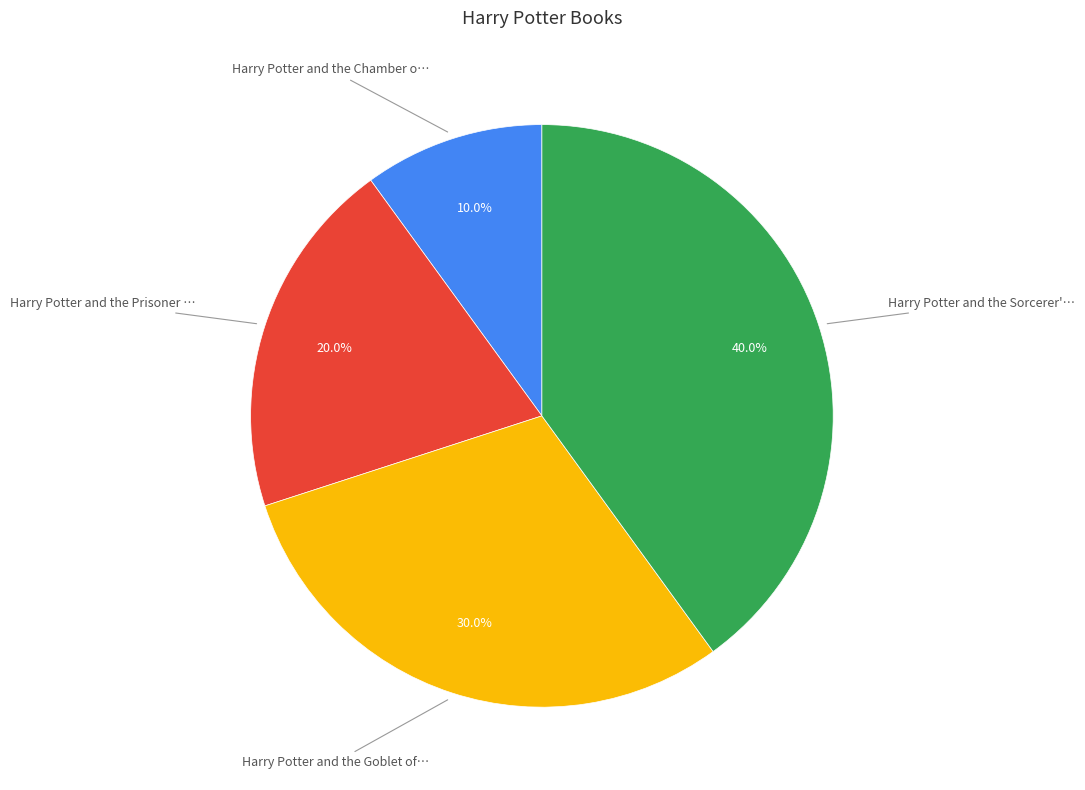

Is there a majority slice in this chart?

No